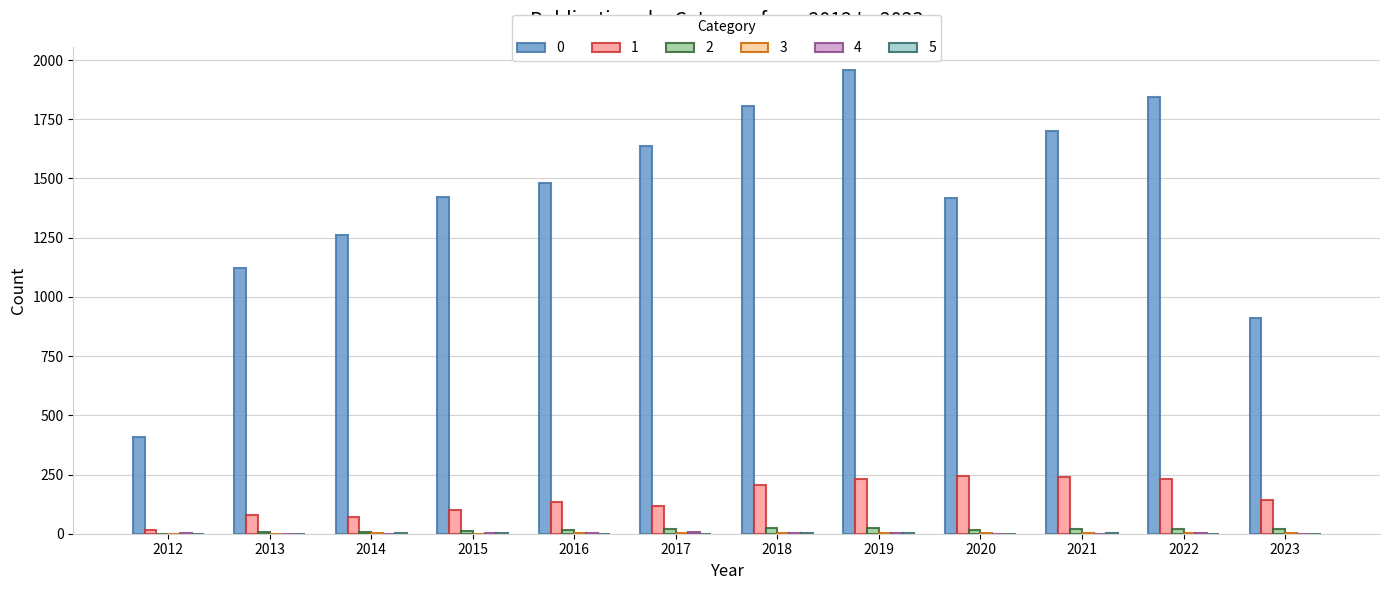

How many groups of bars are there?

12